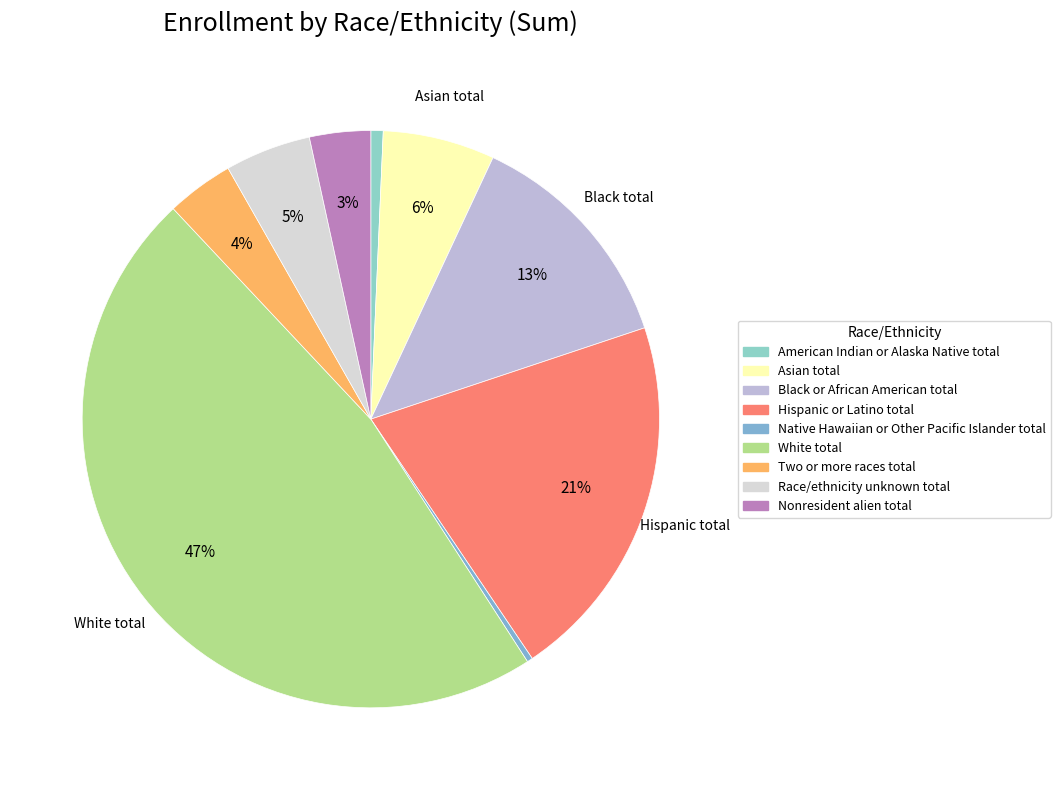

Between Black or African American total and White total, which is larger?

White total